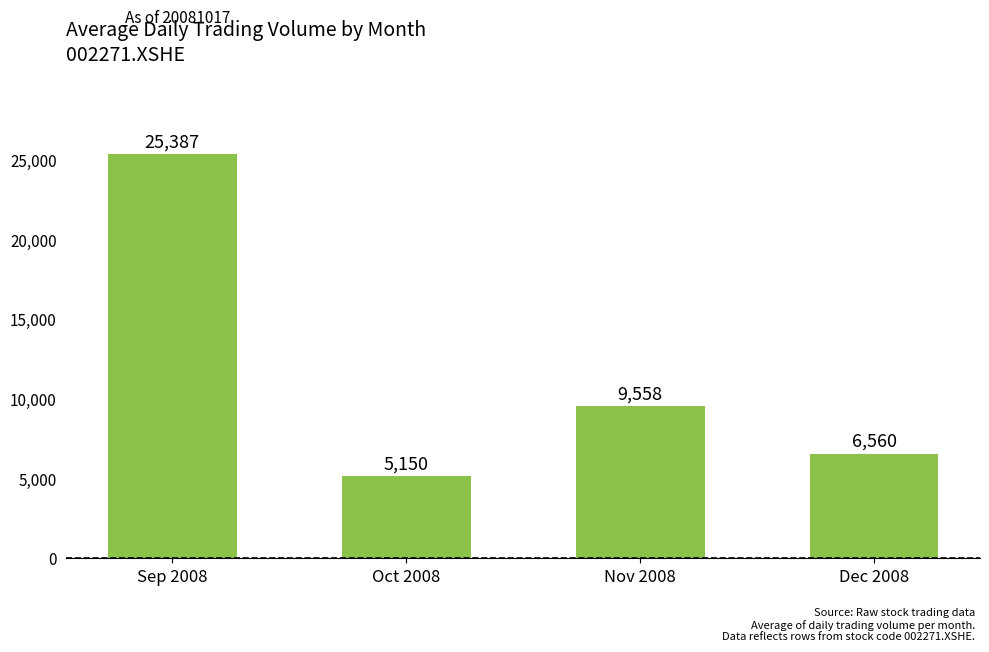

List the labels in order of value, smallest first.

Oct 2008, Dec 2008, Nov 2008, Sep 2008